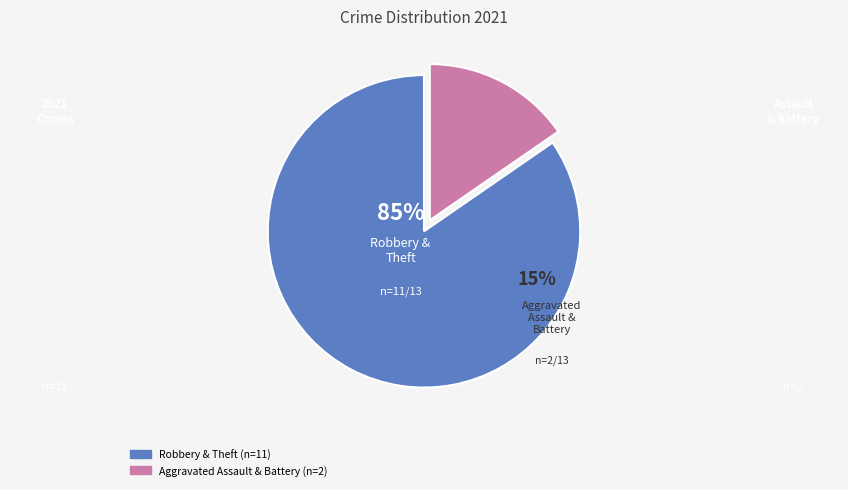

Does Aggravated Assault represent more than half of the total?

No